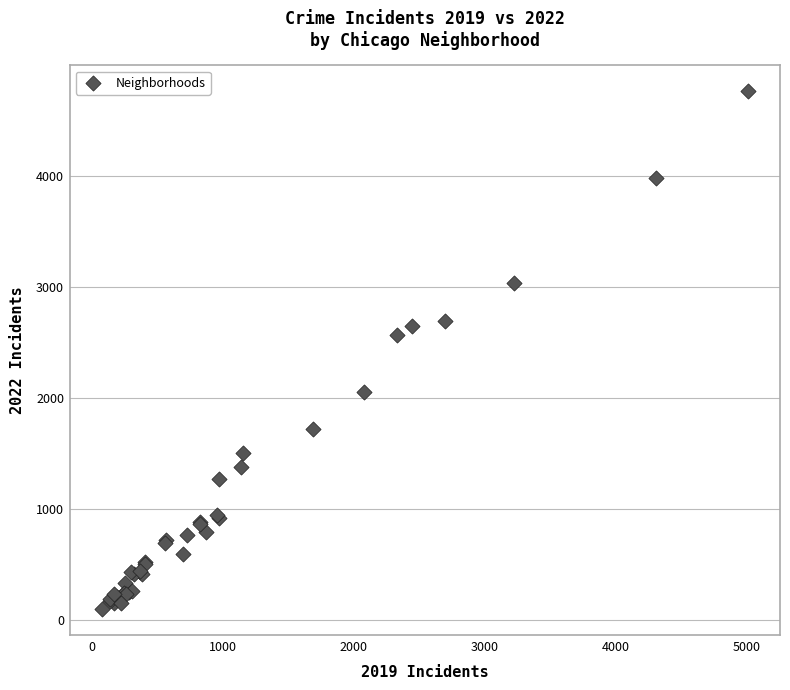

What Y value in the scatter plot is closest to 2431?

2566